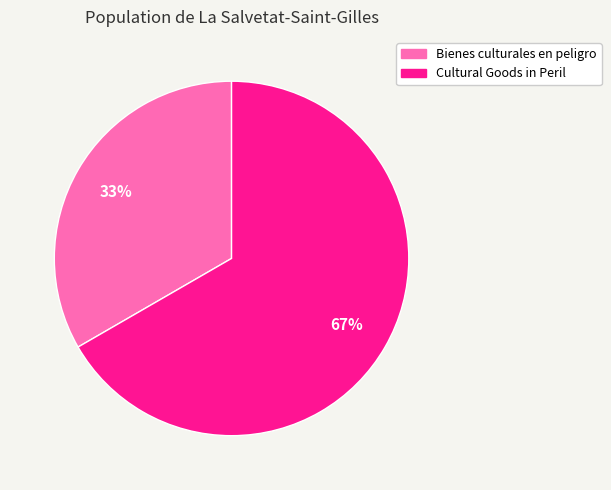

Does any single category account for the majority?

Yes